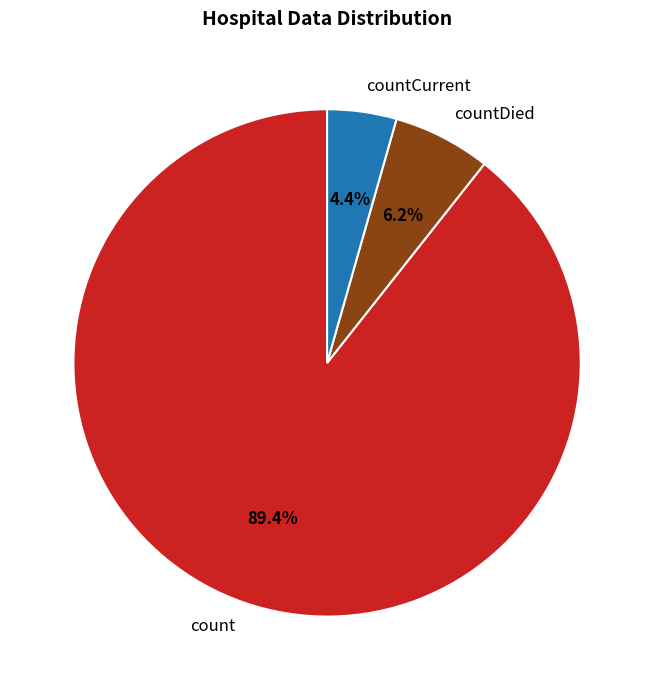

To the nearest percent, what percentage of the pie is countDied?

6%